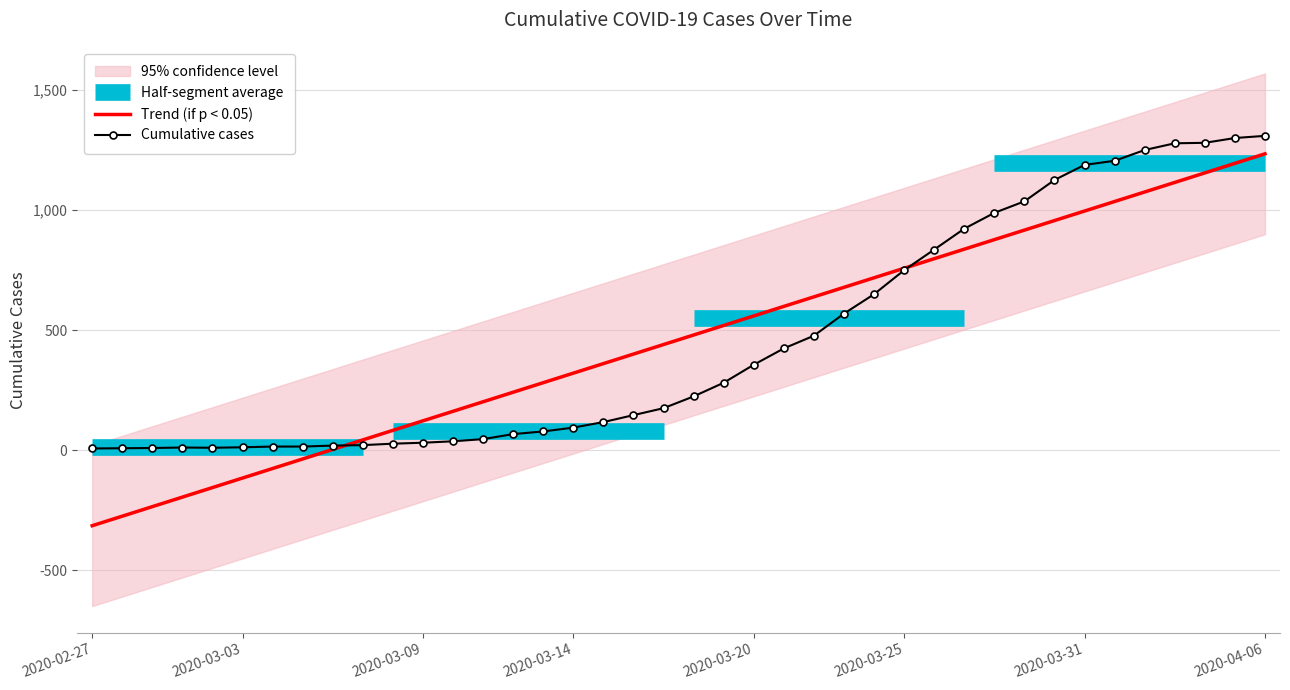

What value does the data have at 2020-03-25?

750